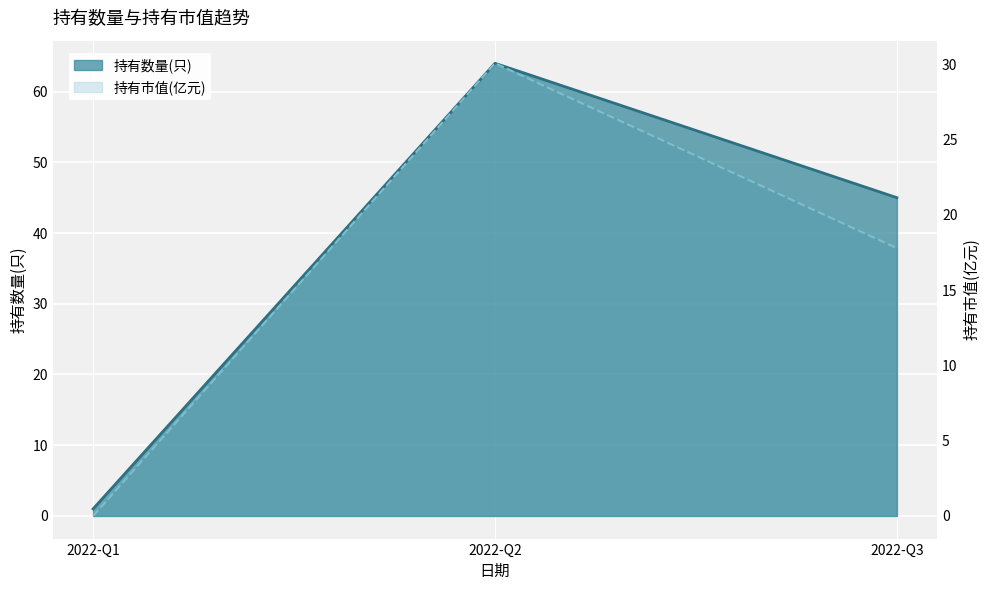

The value of 持有市值(亿元) at 2022-Q1 is 0.0. True or false?

True